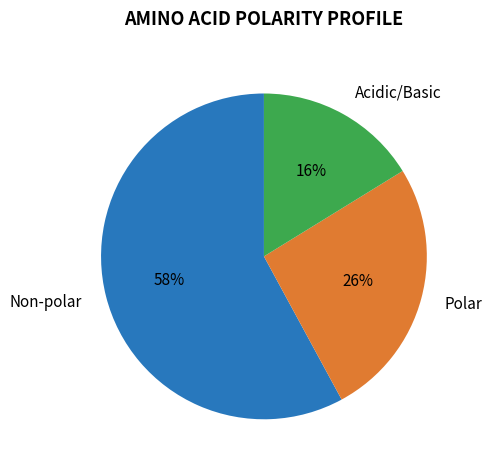

Approximately how many times larger is the value at Non-polar compared to Polar?

2.2